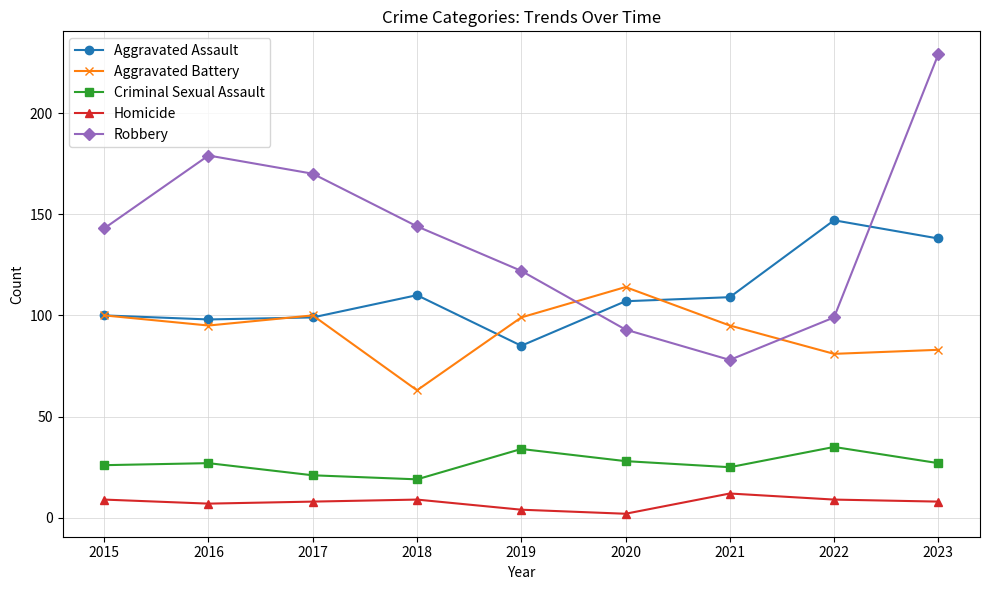

True or false: Aggravated Battery has a value of 95 at 2021.

True